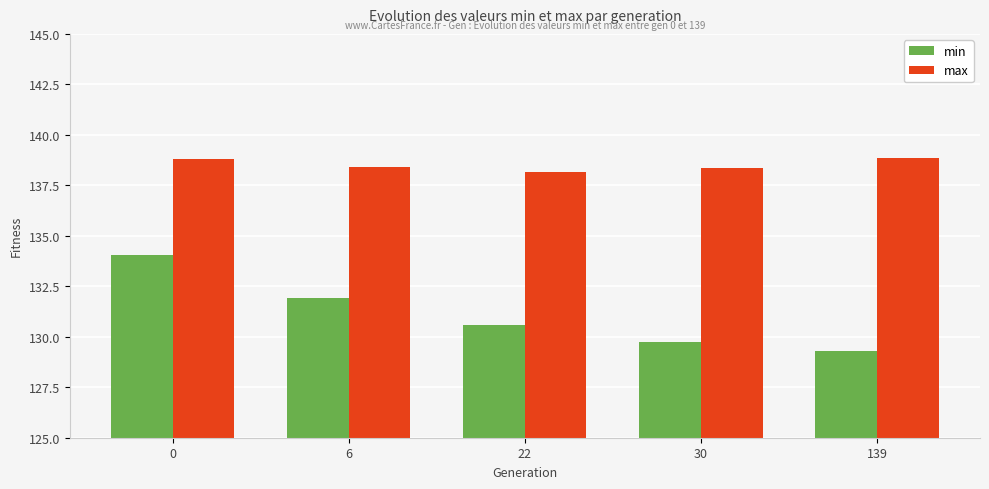

Is the value of min at 30 greater than the value of max at 6?

No